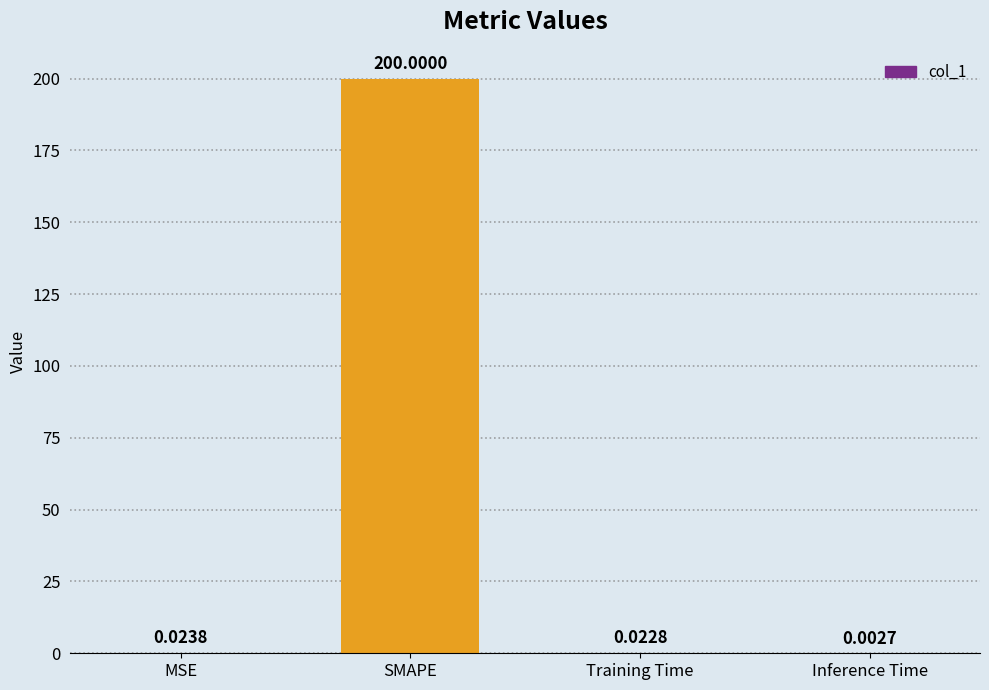

What is the sum of all values?

200.0